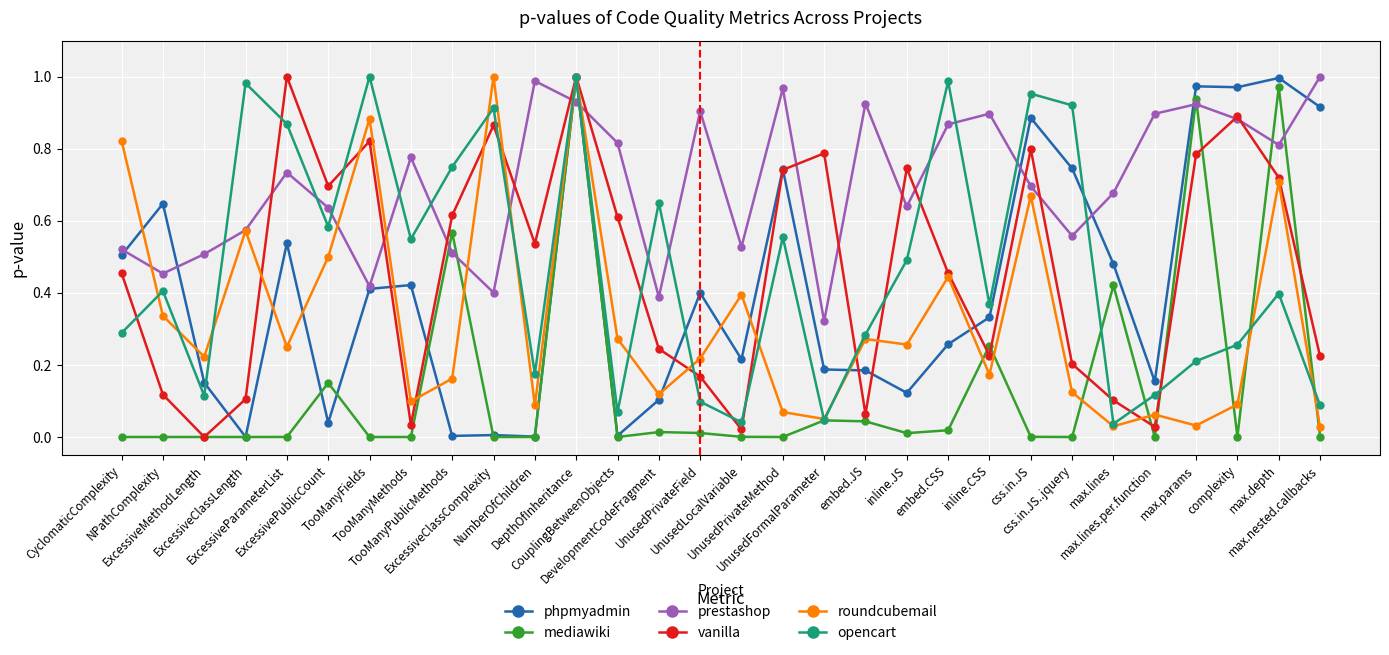

How many interior local peaks does the prestashop series have?

8